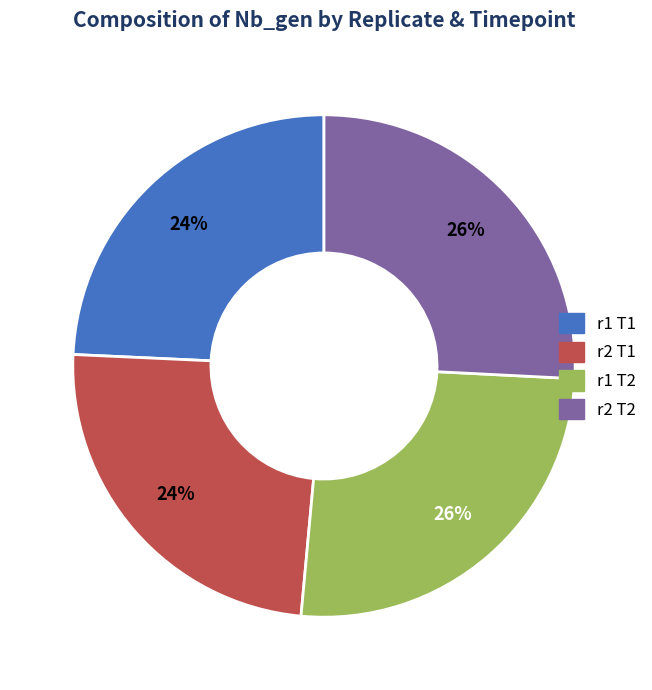

Does any single category account for the majority?

No